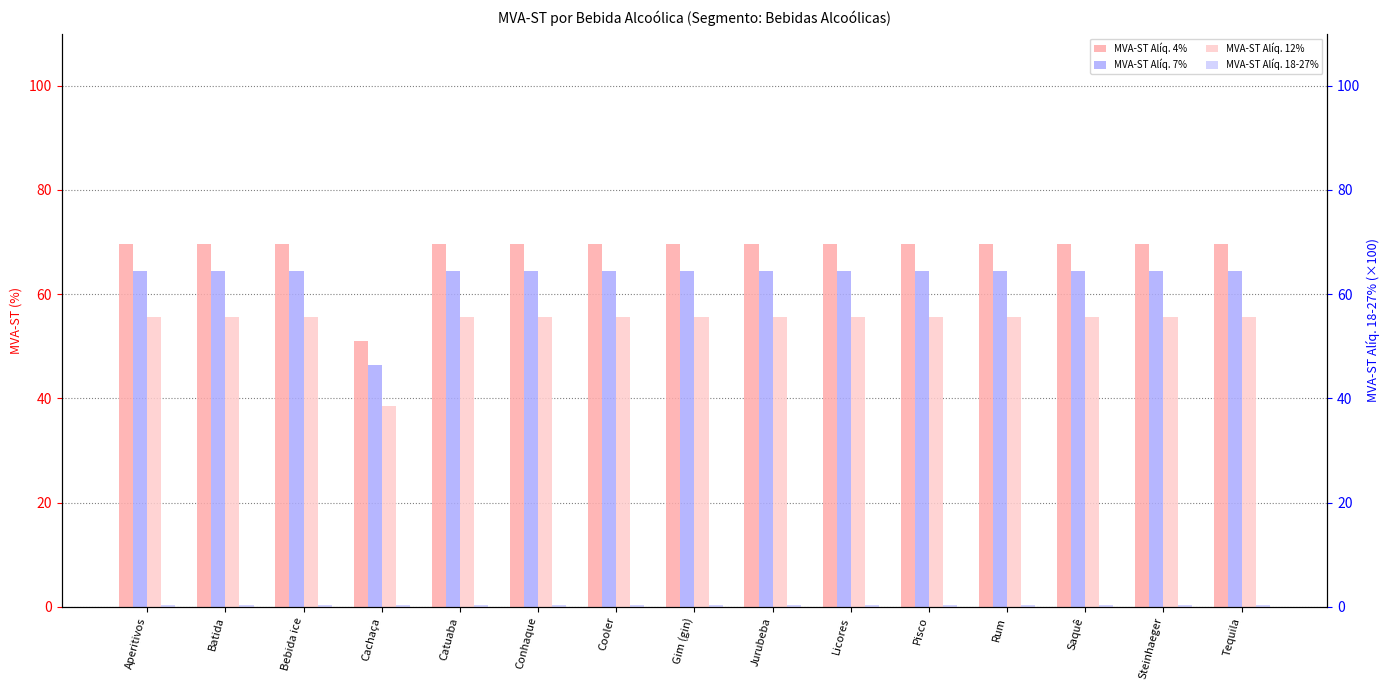

At which category is the sum across all series the highest?

Aperitivos